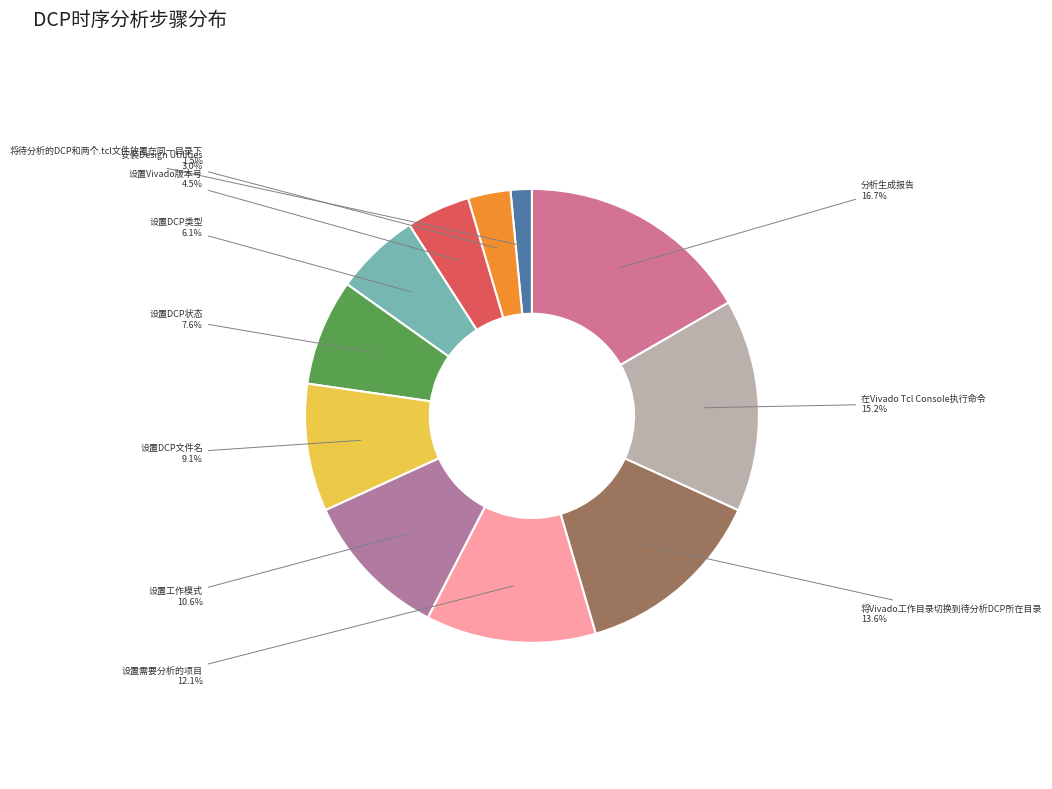

Rank the categories by value from highest to lowest.

分析生成报告, 在Vivado Tcl Console执行命令, 将Vivado工作目录切换到待分析DCP所在目录, 设置需要分析的项目, 设置工作模式, 设置DCP文件名, 设置DCP状态, 设置DCP类型, 设置Vivado版本号, 安装Design Utilities, 将待分析的DCP和两个.tcl文件放置在同一目录下